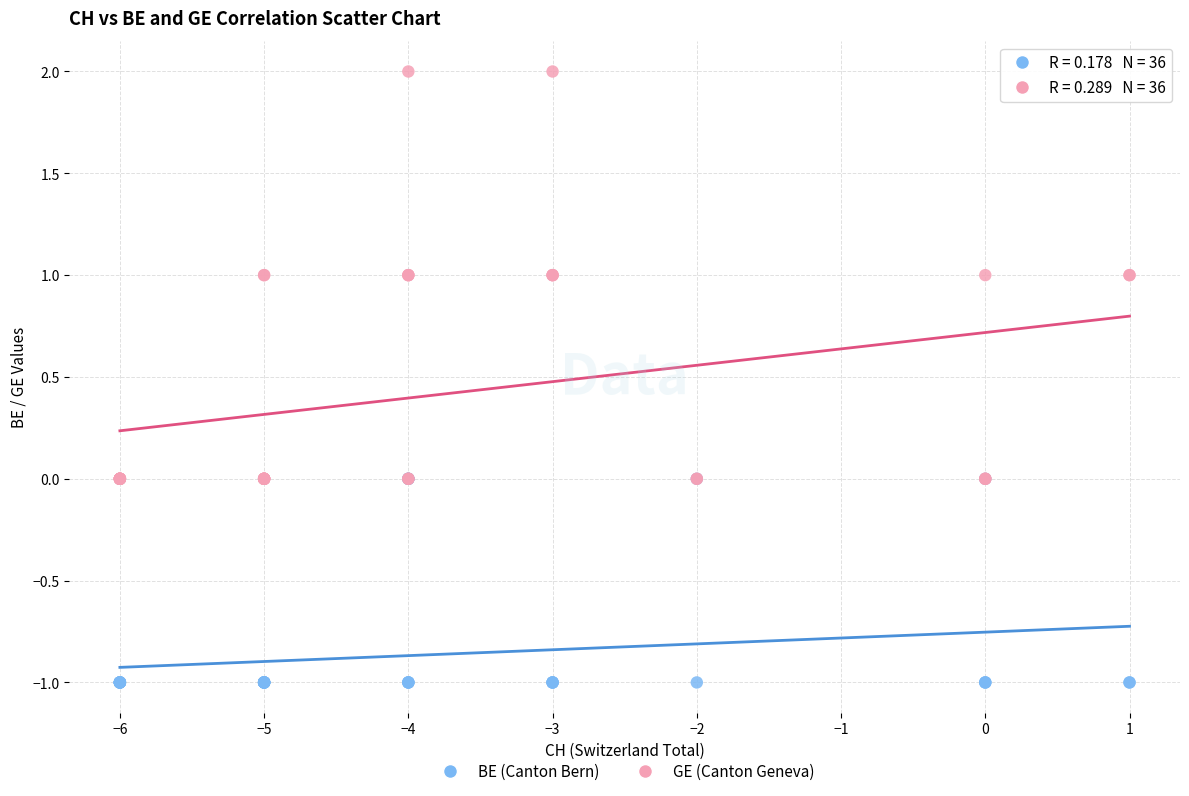

Which series reaches the maximum Y coordinate?

GE (Canton Geneva)